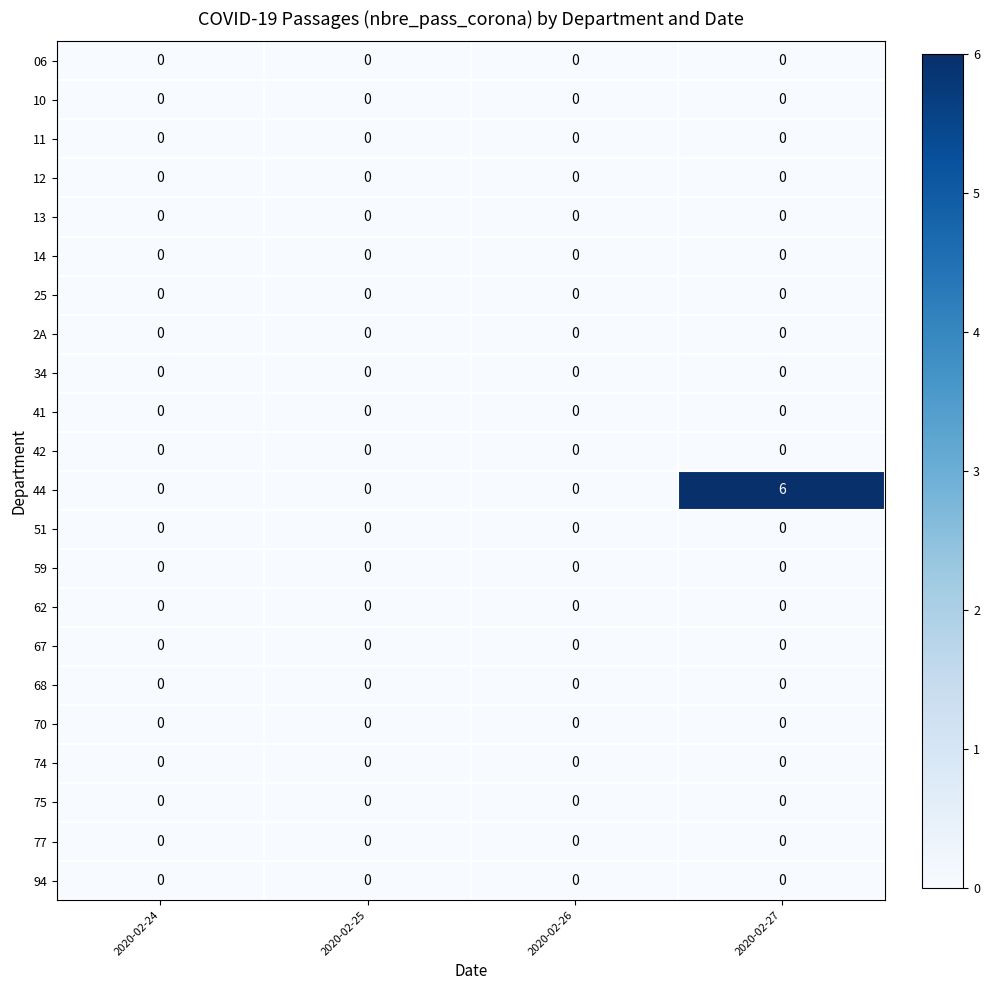

The 67 series shows 0 at 2020-02-25. True or false?

True